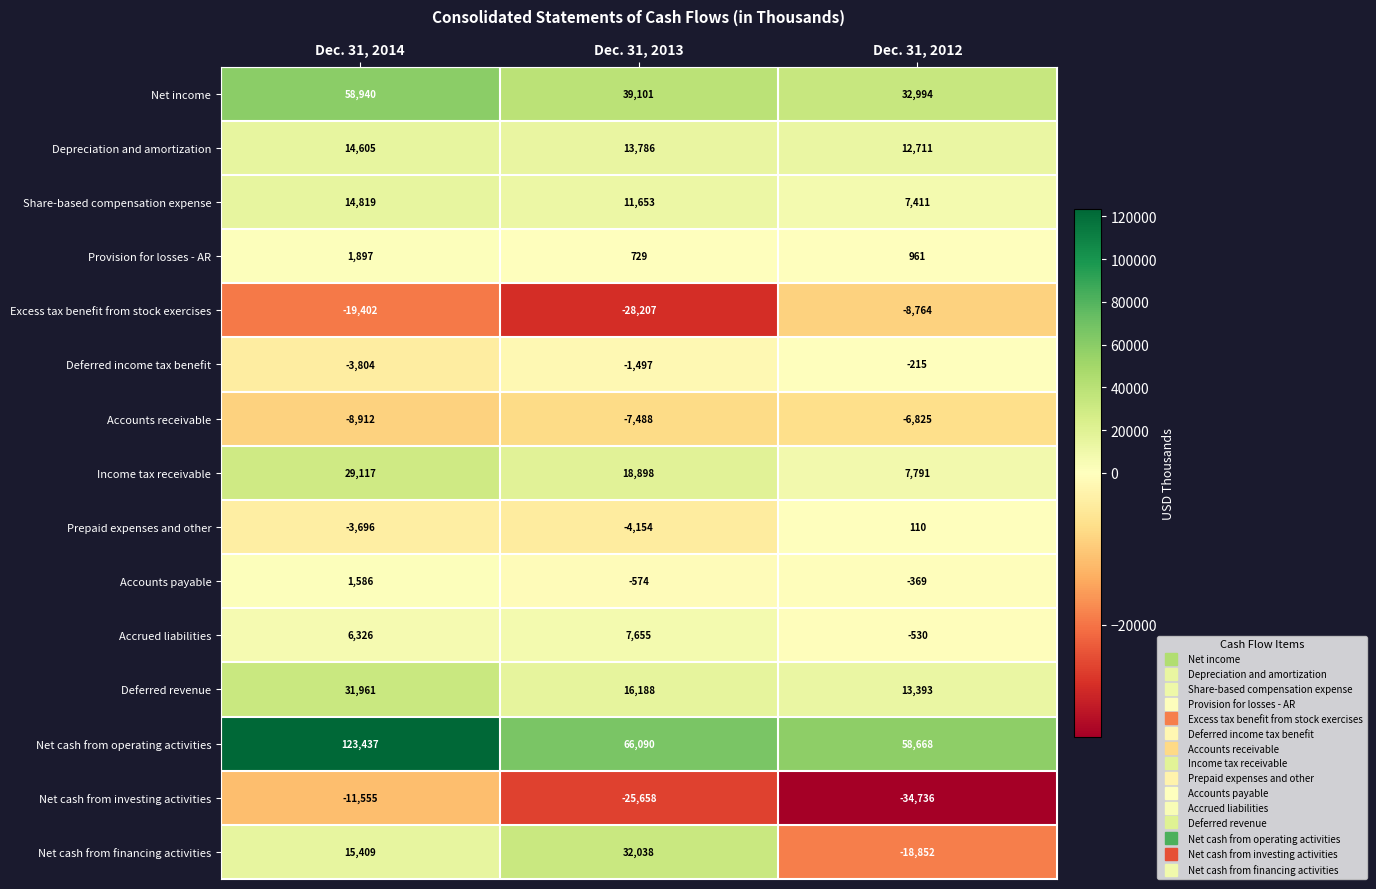

What is the difference between the maximum and minimum values in the Excess tax benefit from stock exercises series?

19443